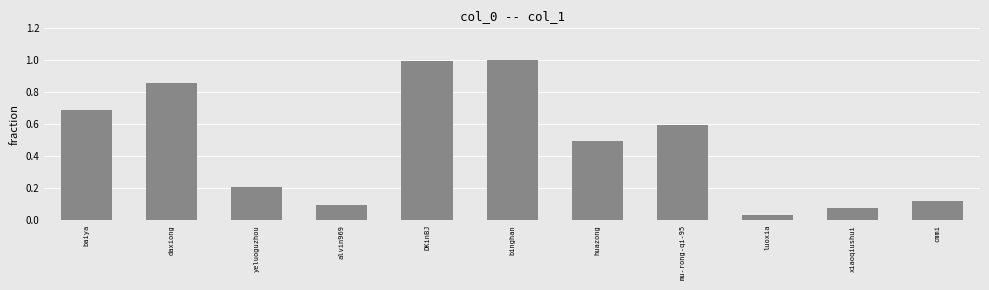

What is the sum of the values at yeluoguzhou and xiaoqiushui?

0.3